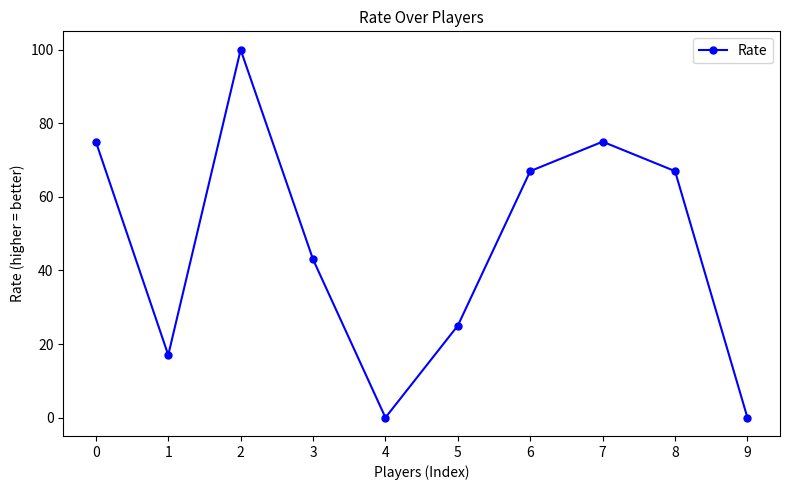

Count the number of data series in this chart.

1